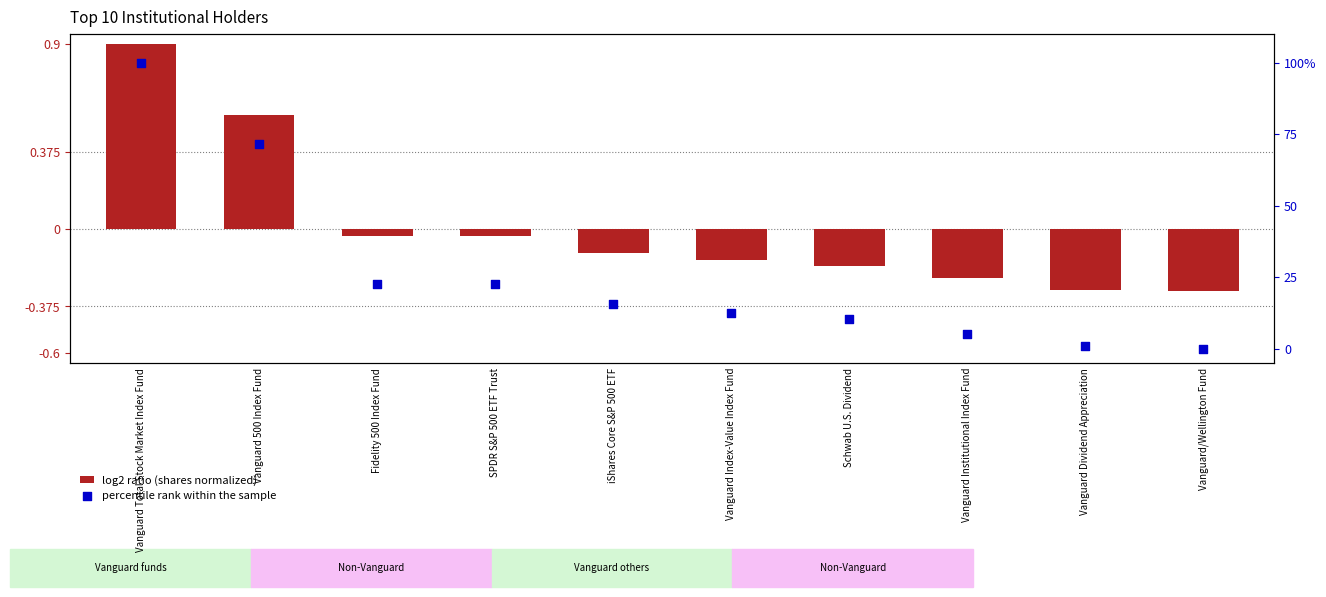

At which category is the sum across all series the highest?

Vanguard Total Stock Market Index Fund